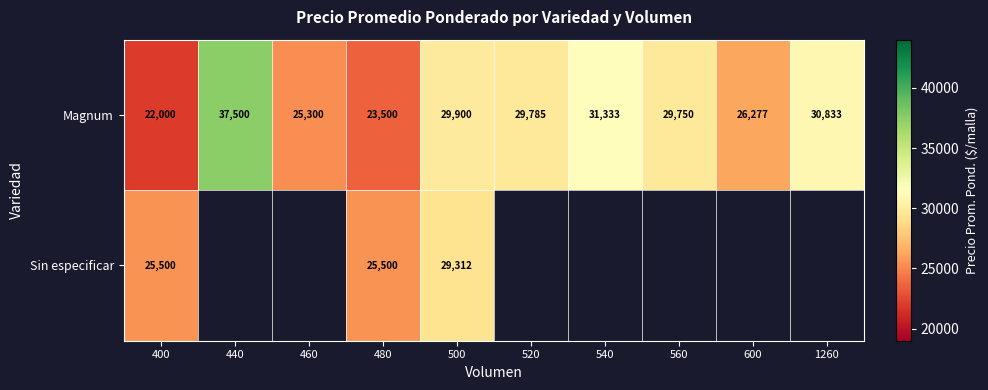

Read the Magnum value at 560.

29750